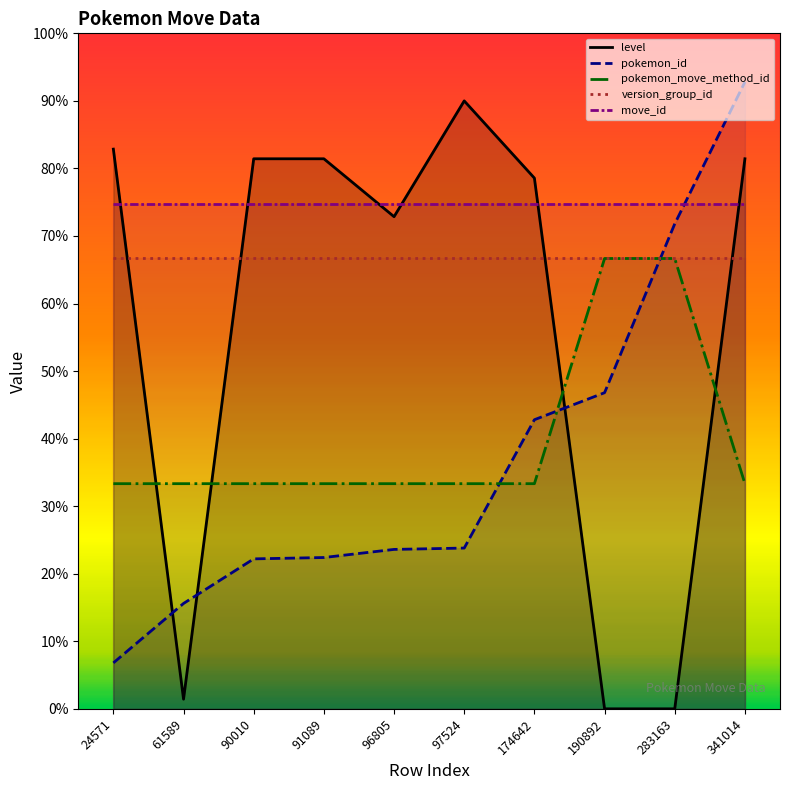

Reading left to right, what are all the values shown in this chart?

level: 24571=82.9	61589=1.4	90010=81.4	91089=81.4	96805=72.9	97524=90.0	174642=78.6	190892=0.0	283163=0.0	341014=81.4
pokemon_id: 24571=6.8	61589=15.6	90010=22.2	91089=22.4	96805=23.6	97524=23.8	174642=42.8	190892=46.8	283163=71.8	341014=92.8
pokemon_move_method_id: 24571=33.3	61589=33.3	90010=33.3	91089=33.3	96805=33.3	97524=33.3	174642=33.3	190892=66.7	283163=66.7	341014=33.3
version_group_id: 24571=66.7	61589=66.7	90010=66.7	91089=66.7	96805=66.7	97524=66.7	174642=66.7	190892=66.7	283163=66.7	341014=66.7
move_id: 24571=74.7	61589=74.7	90010=74.7	91089=74.7	96805=74.7	97524=74.7	174642=74.7	190892=74.7	283163=74.7	341014=74.7